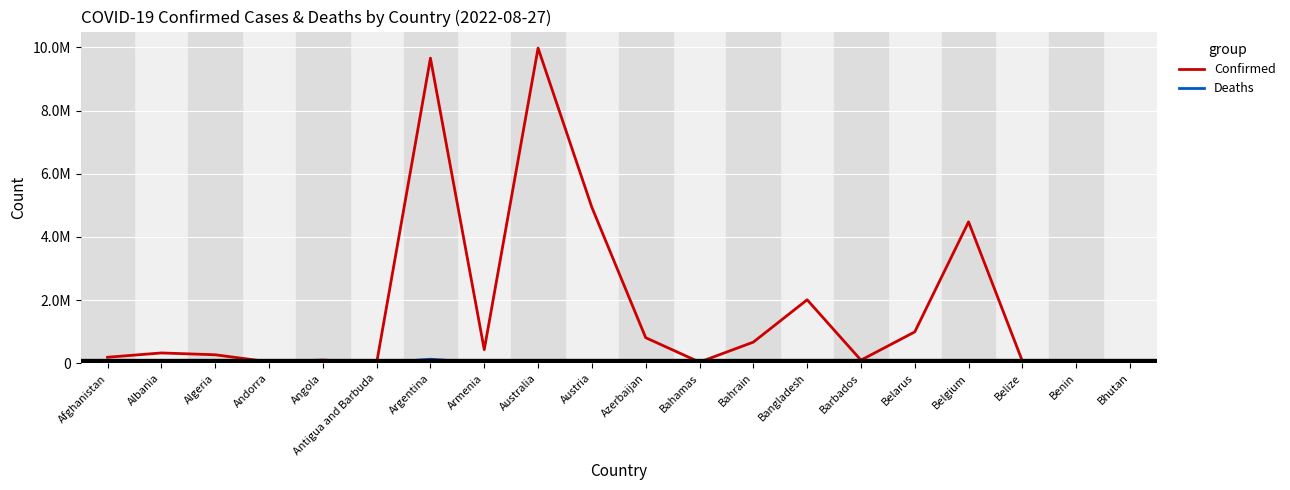

Does the chart have visible grid lines?

Yes